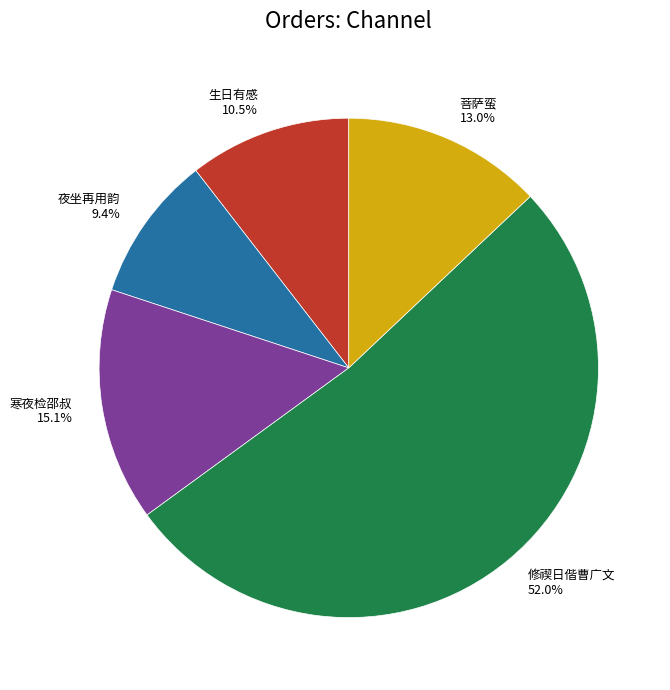

What is the smallest slice in the pie chart?

夜坐再用韵 9.4%